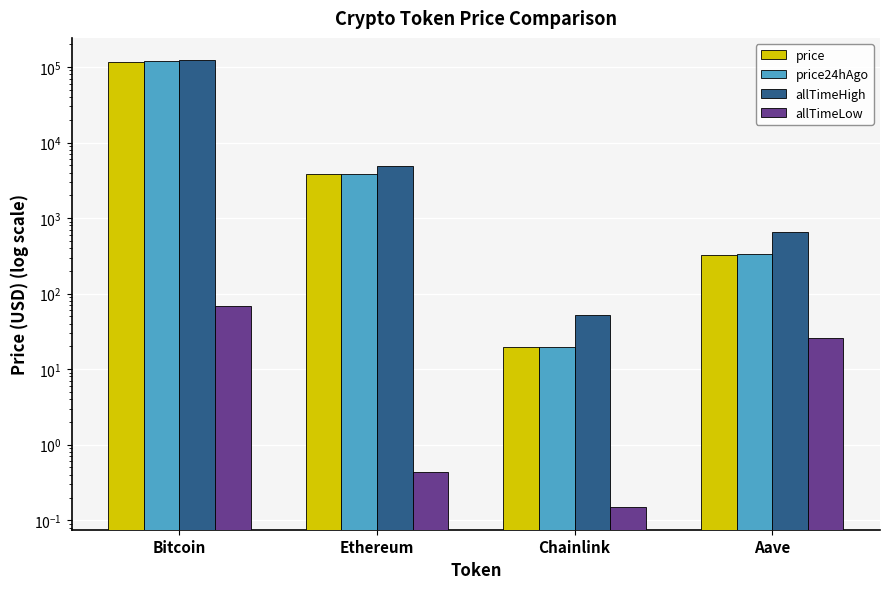

What is the difference between the allTimeLow values at Chainlink and Ethereum?

0.3